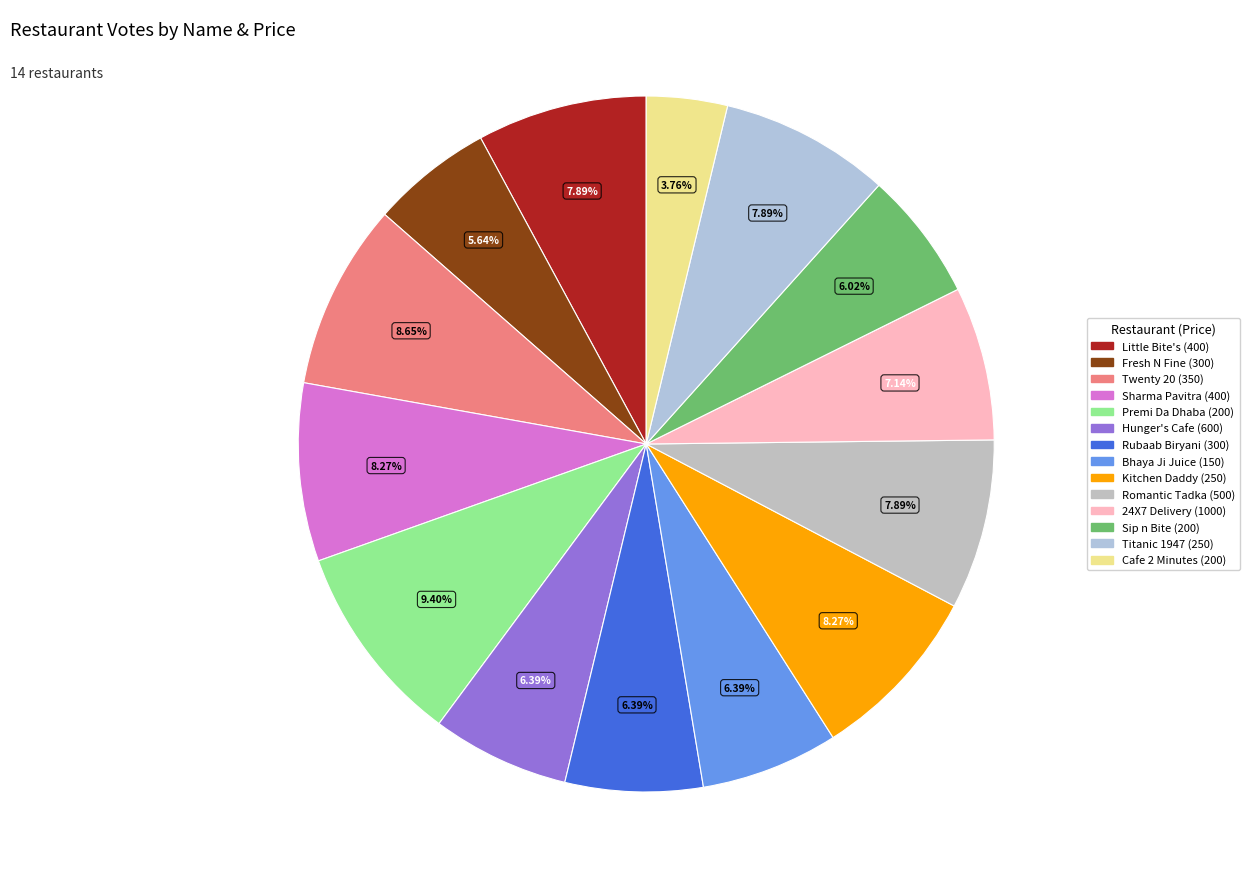

What is the smallest slice in the pie chart?

Cafe 2 Minutes (200)